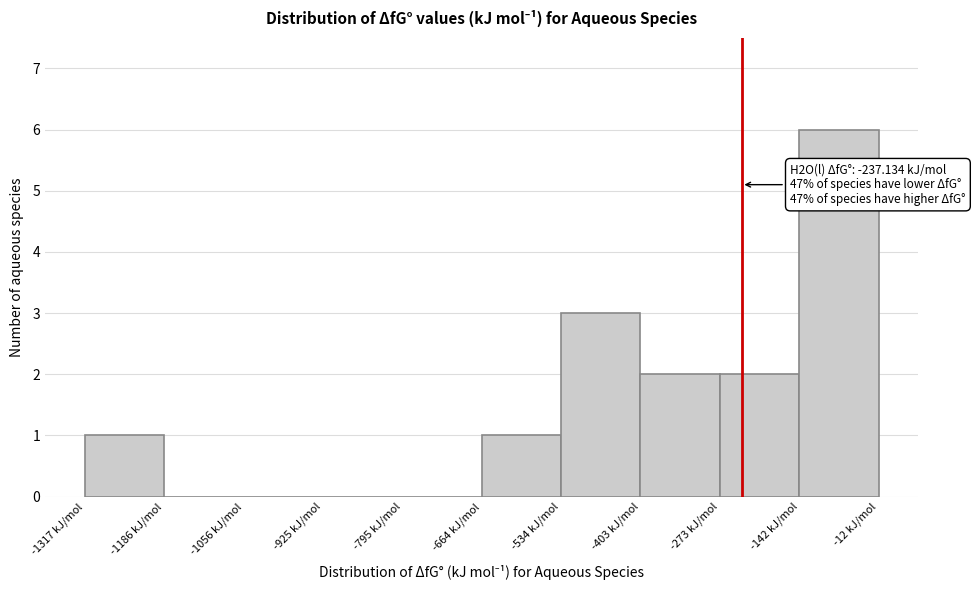

Which range on the x-axis has the tallest bar?

-140 to -20